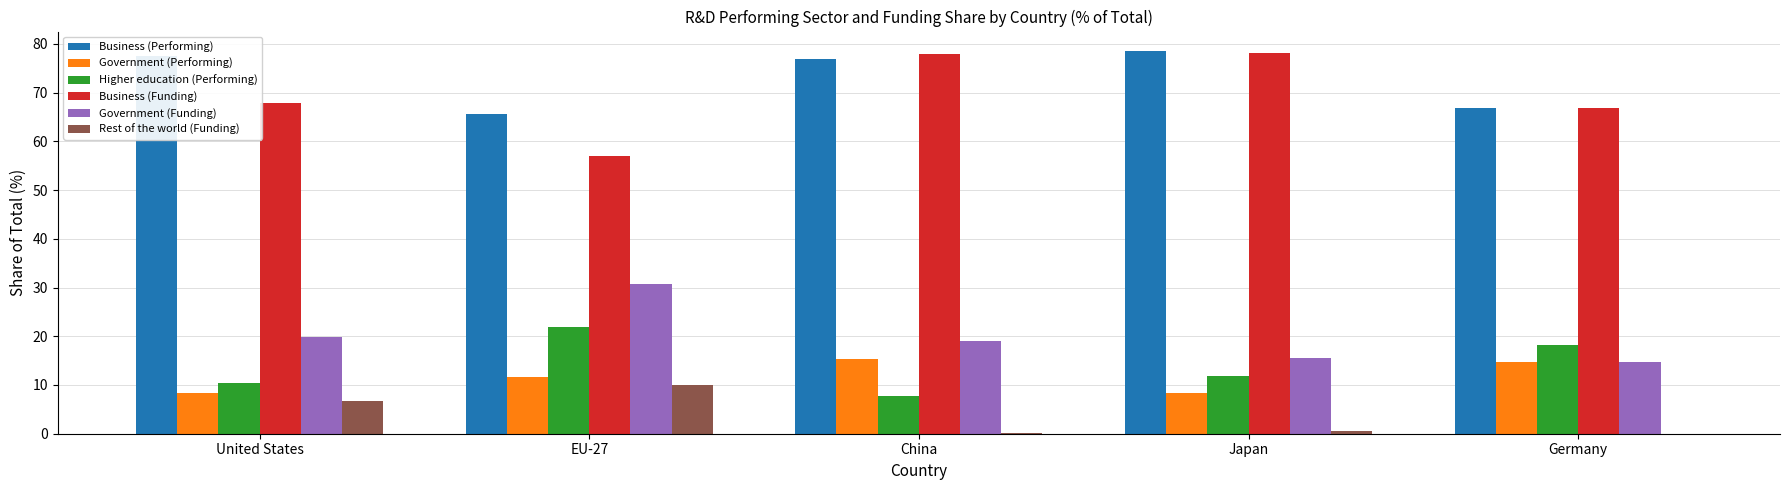

Which series has the largest total across all categories?

Business (Performing)